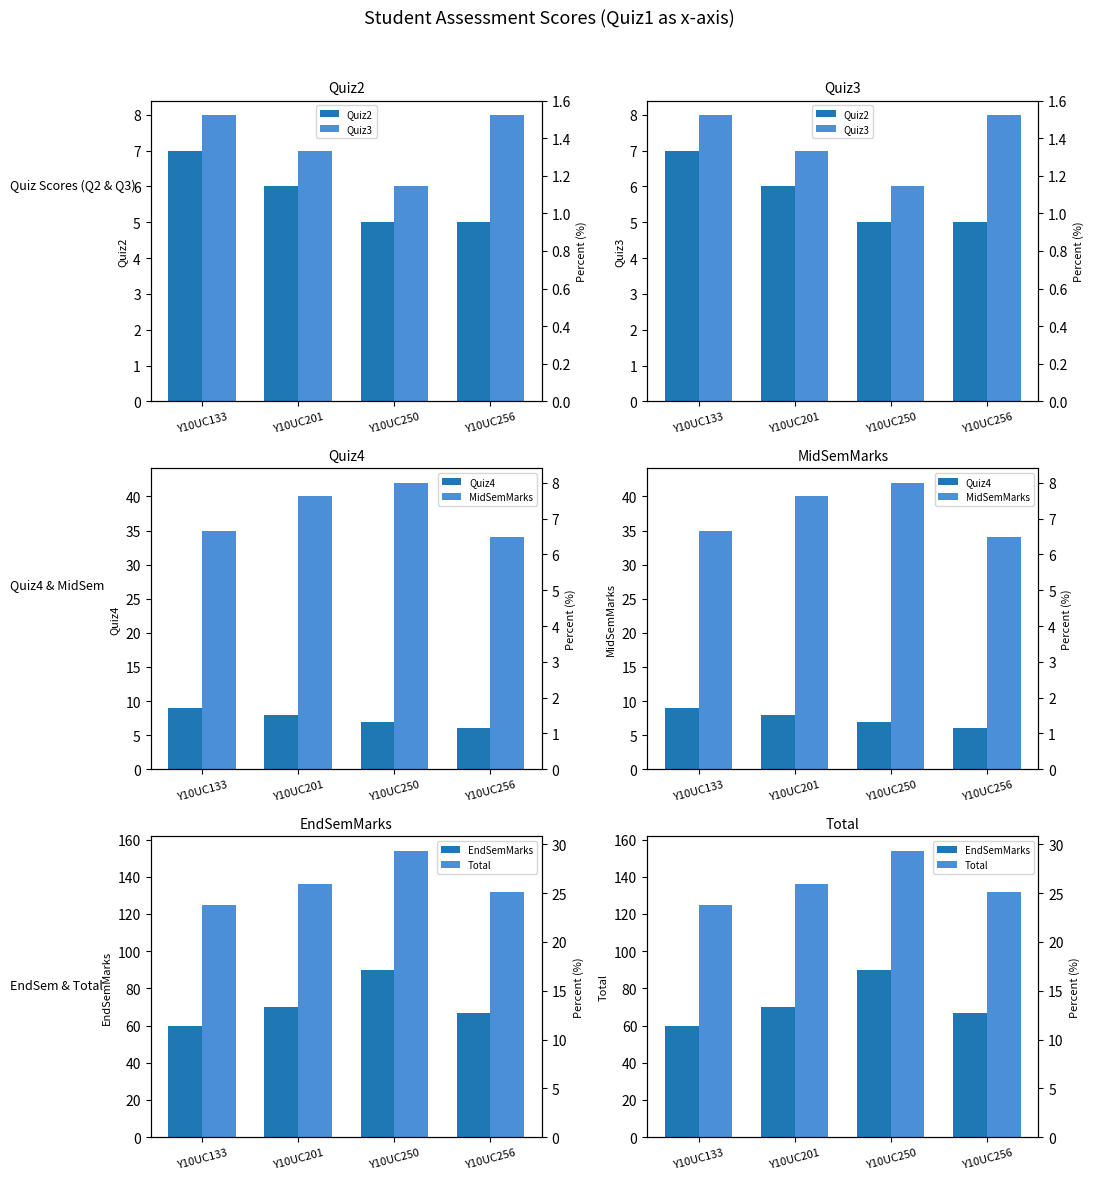

What is the sum of the Quiz2 values at Y10UC133 and Y10UC250?

12